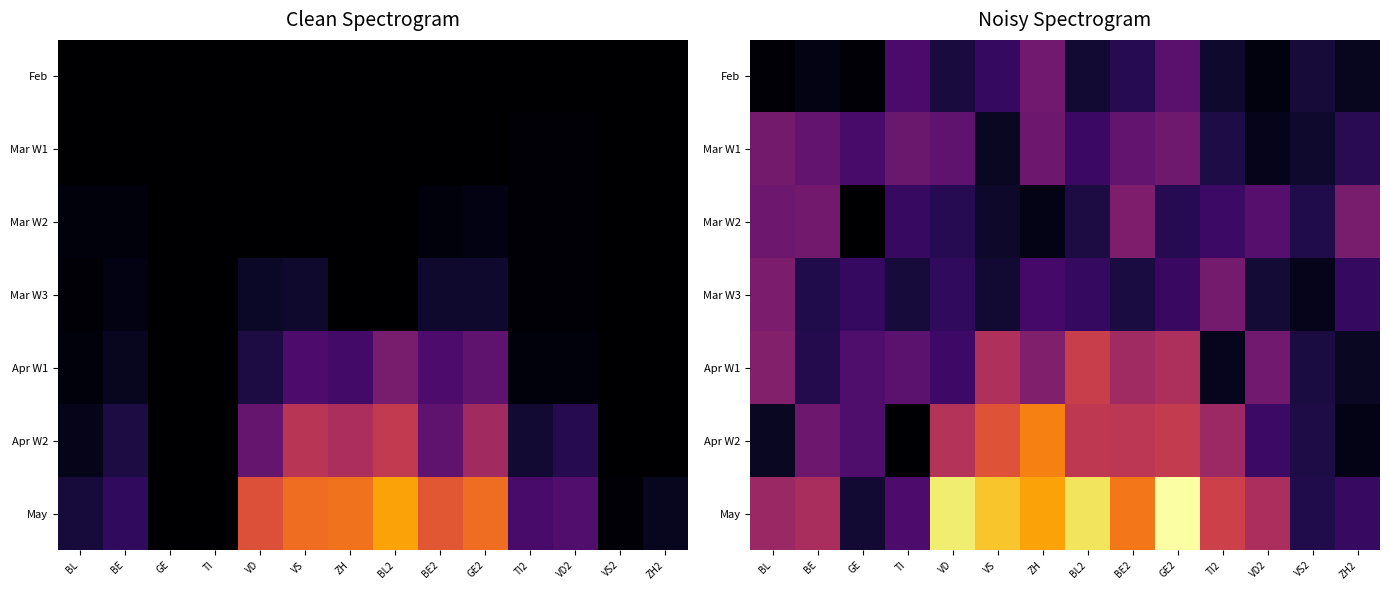

What is the spread (max minus min) of values at ZH2?

25.7